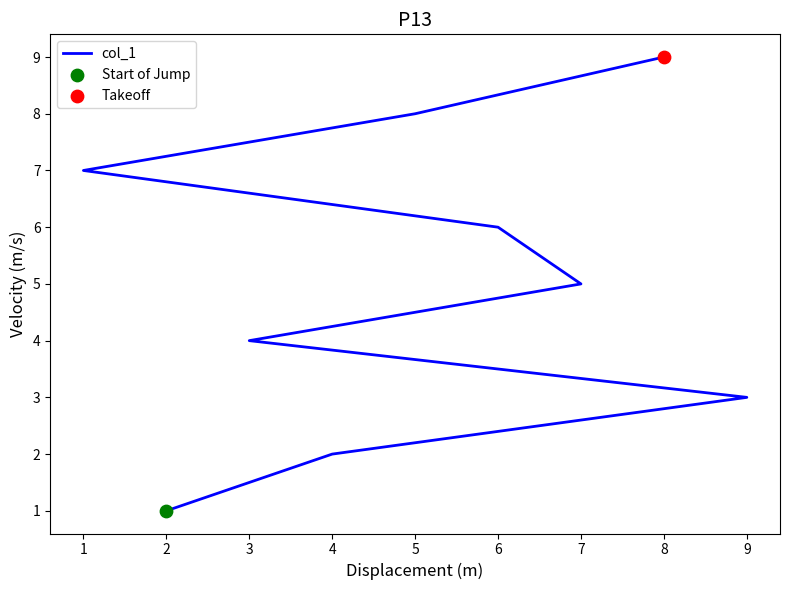

Between 7 and 1, which is larger?

1